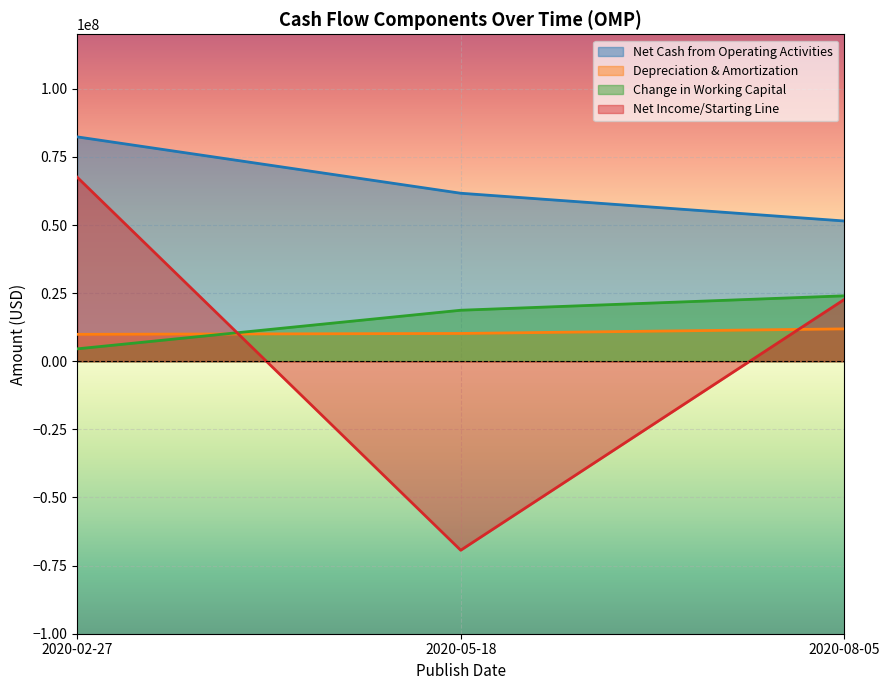

What is the spread (max minus min) of values at 2020-05-18?

131024000